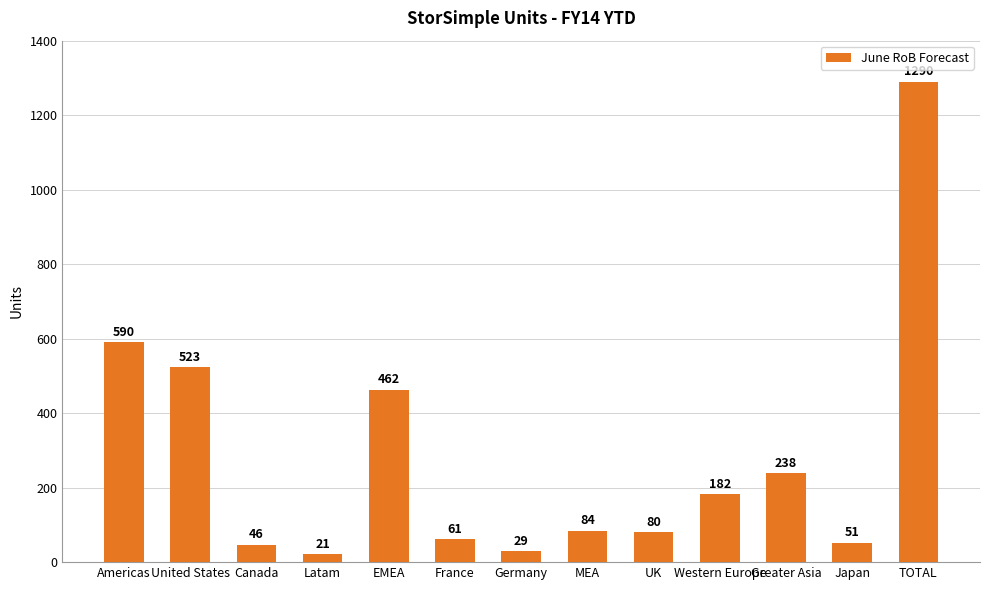

At which label is the value closest to 655?

Americas